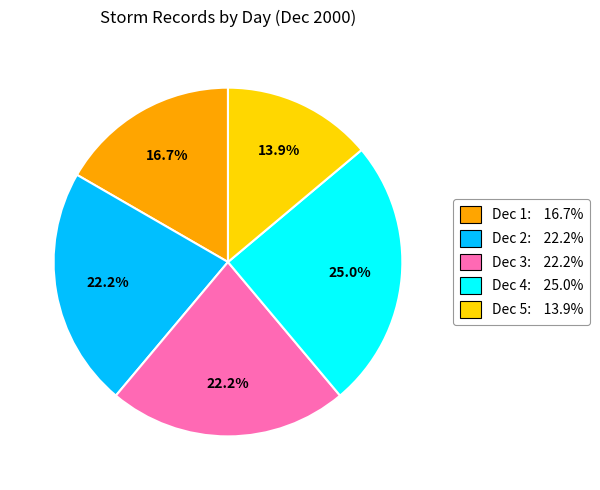

Is there any slice that represents more than half of the pie?

No